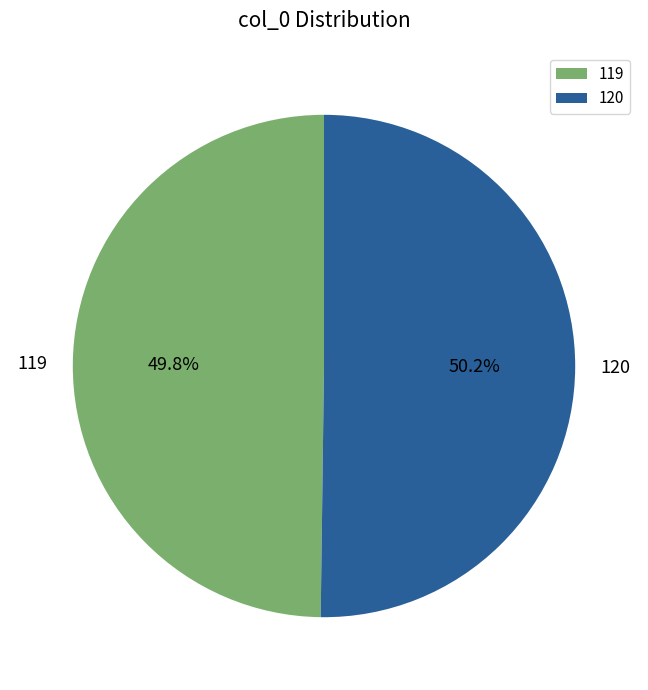

How many segments does this pie chart have?

2